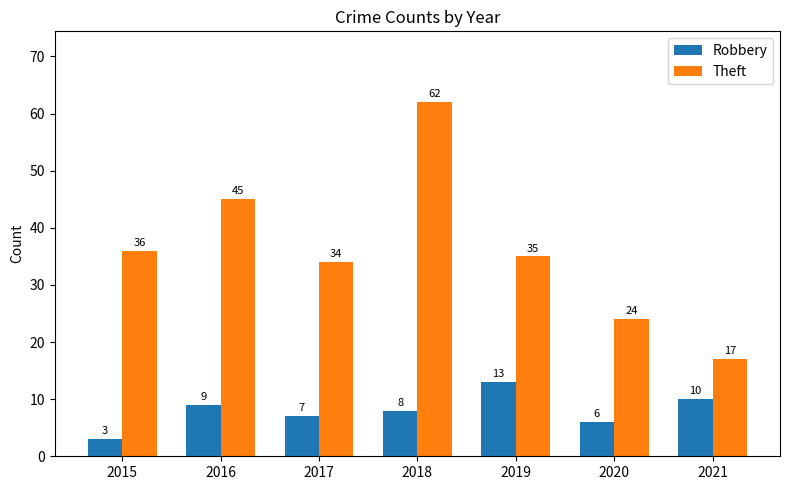

At how many categories does at least one series exceed 61?

1